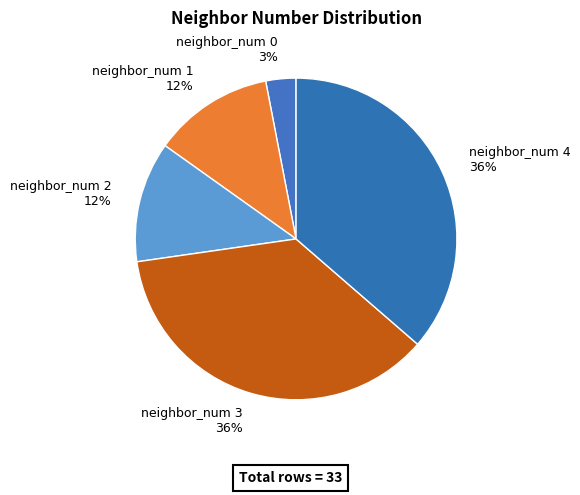

What percentage is the neighbor_num 3 slice, to the nearest percent?

36%